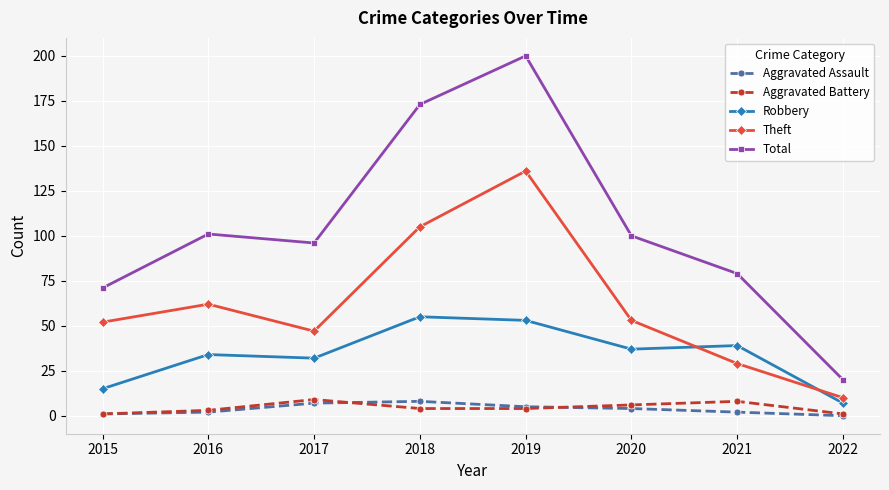

At which label does Aggravated Assault first exceed 4?

2017